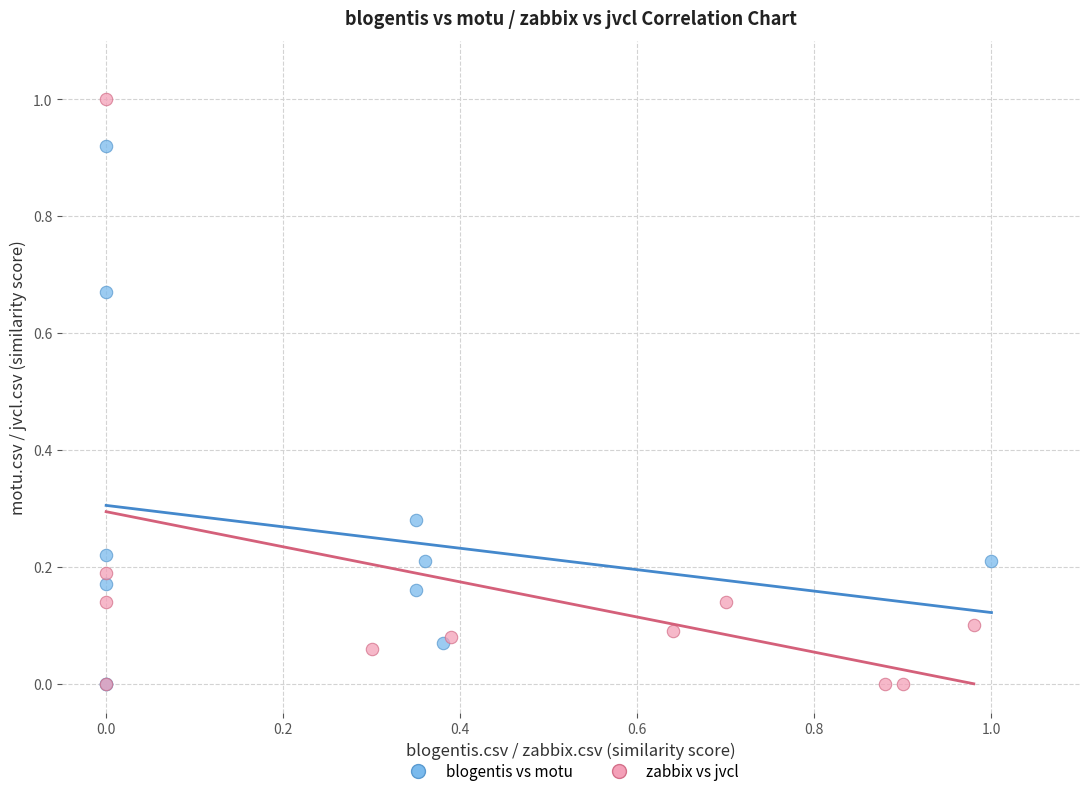

Which series has the widest spread of Y values?

zabbix vs jvcl